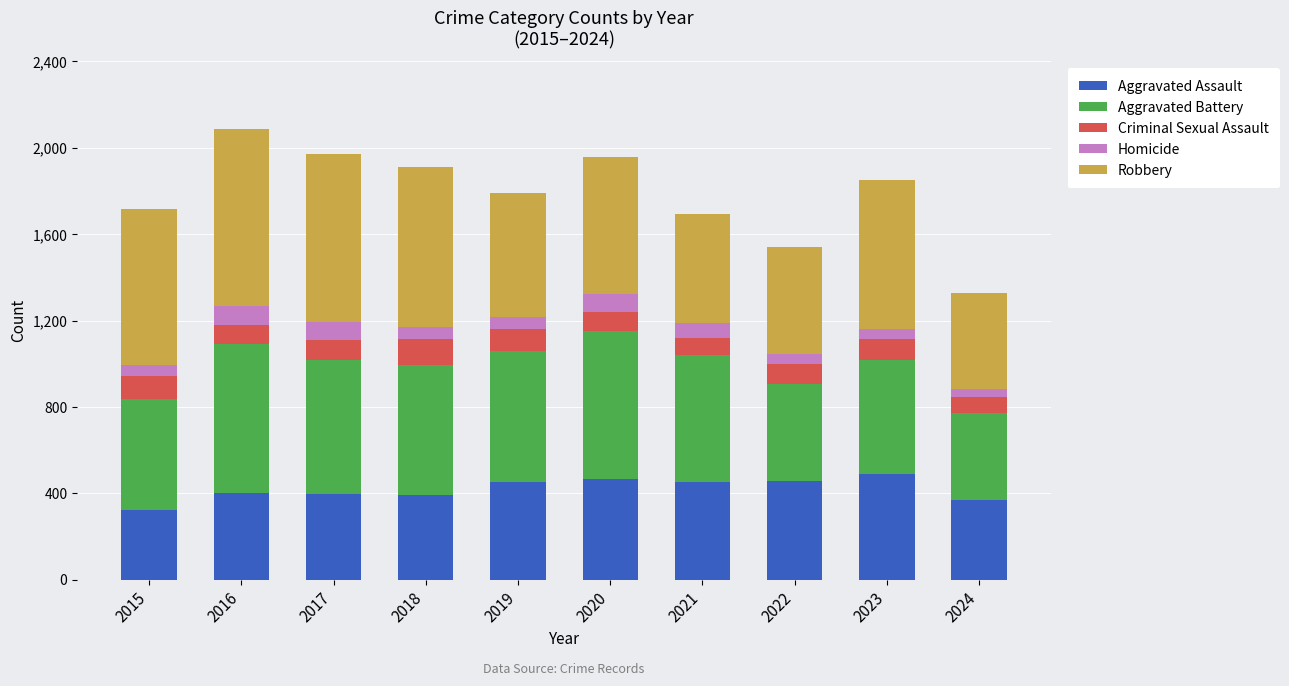

At which category is the sum across all series the highest?

2016